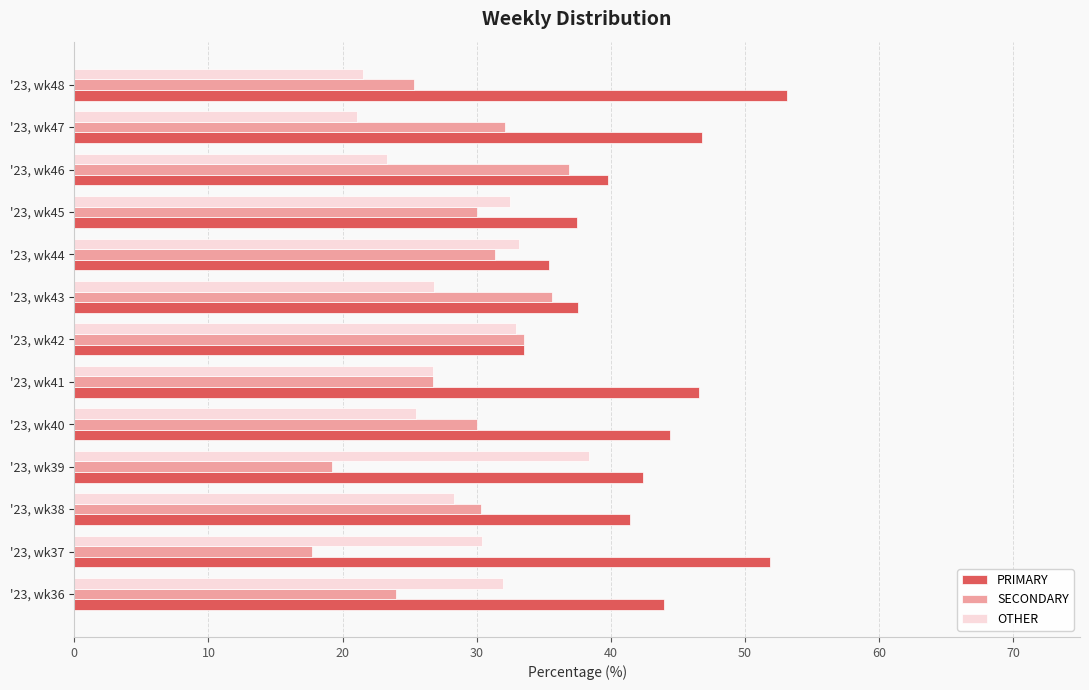

The SECONDARY series shows 14.3 at '23, wk46. True or false?

False